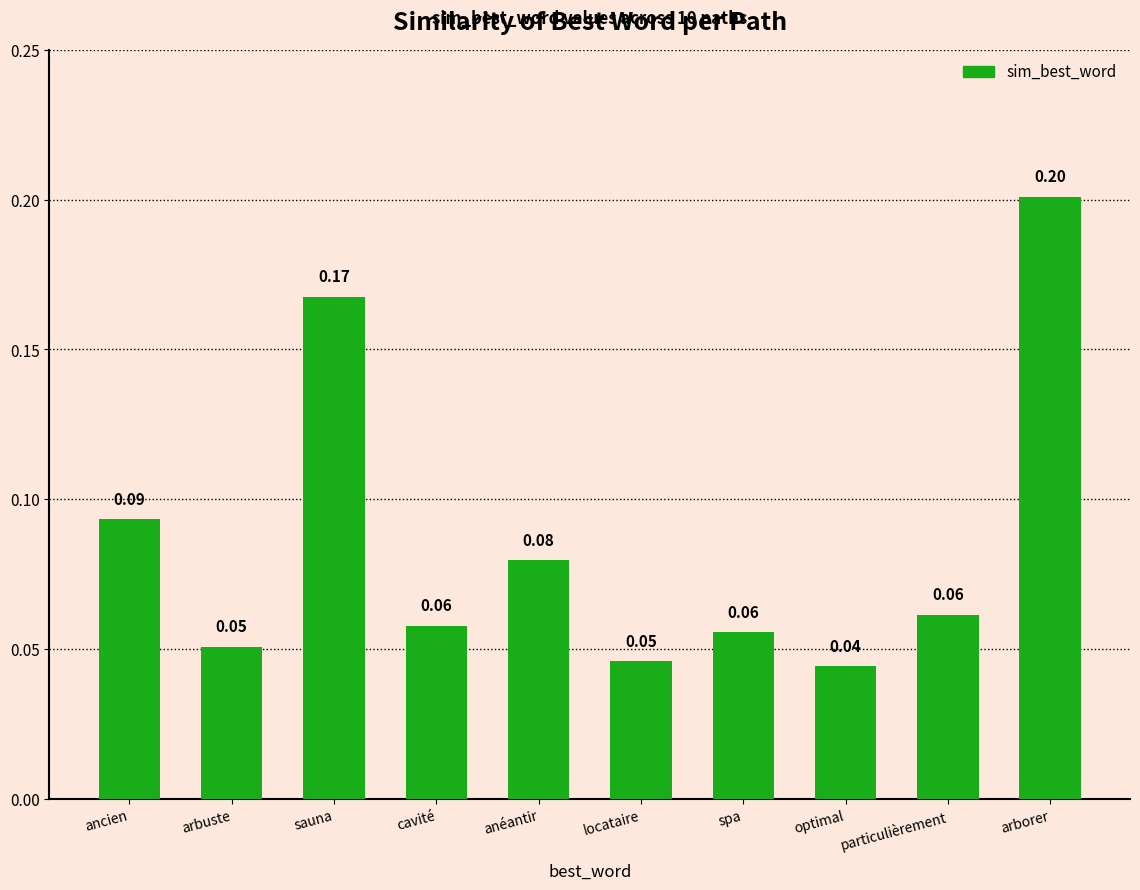

Which label corresponds to the largest value in the chart?

arborer